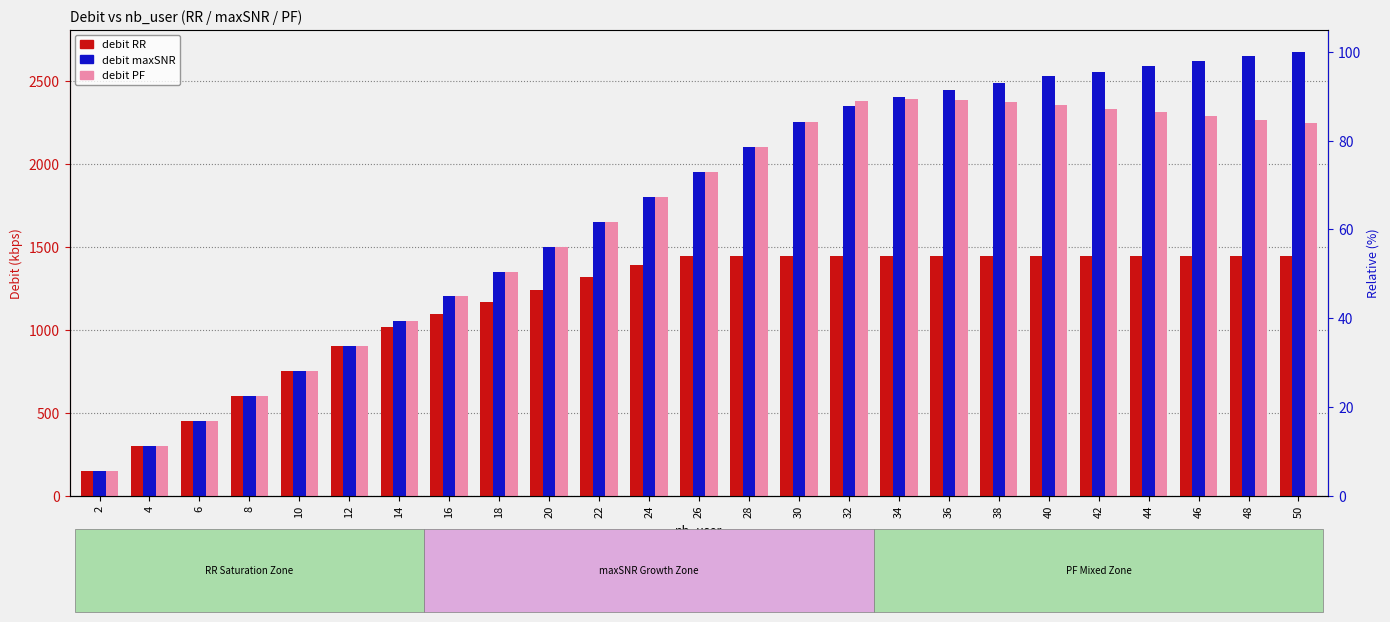

What is the difference between the highest and lowest values at 50?

1228